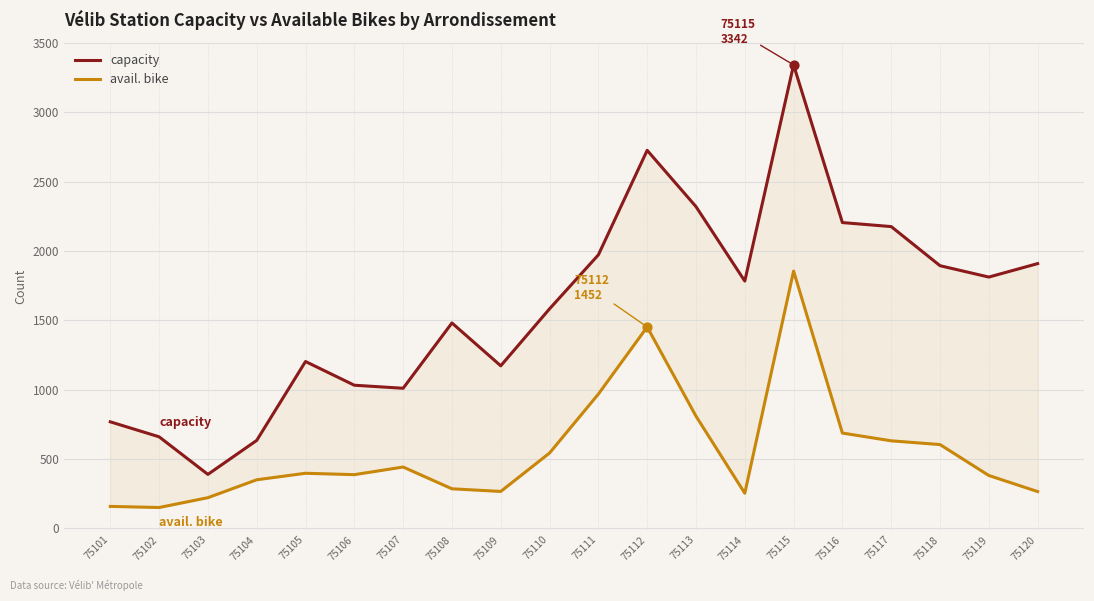

Which series has the largest Y range (max minus min)?

capacity